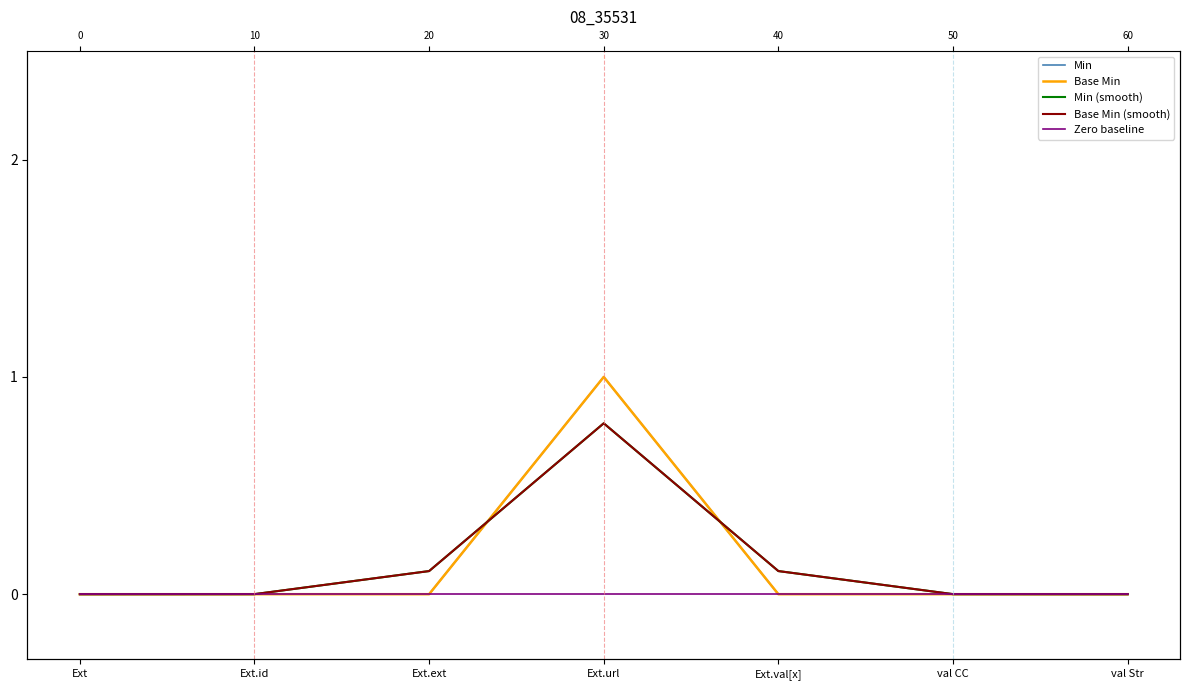

What position from the right is val CC?

2